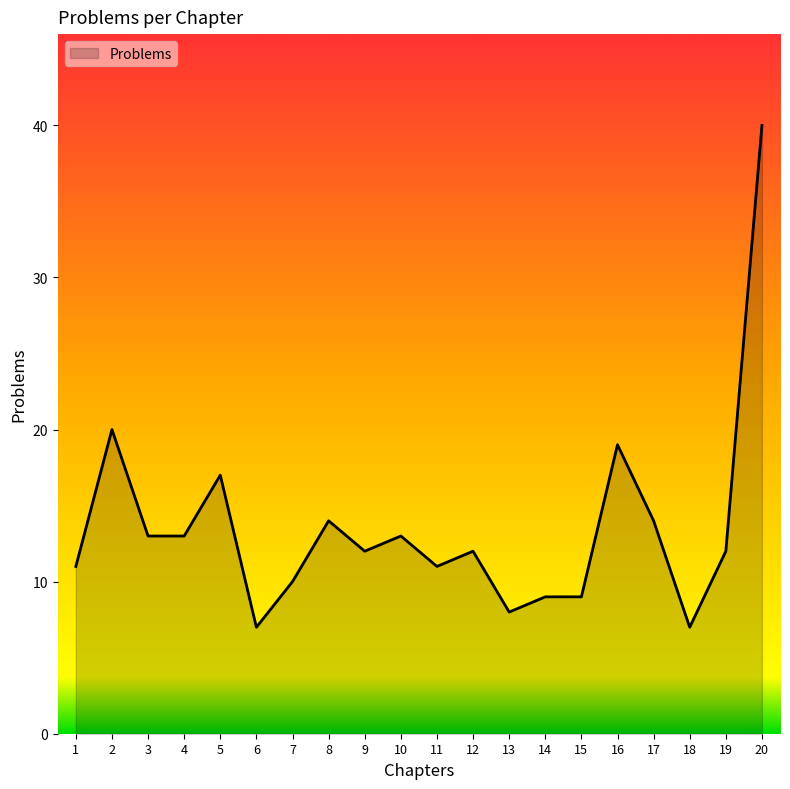

What is the greatest value displayed?

40